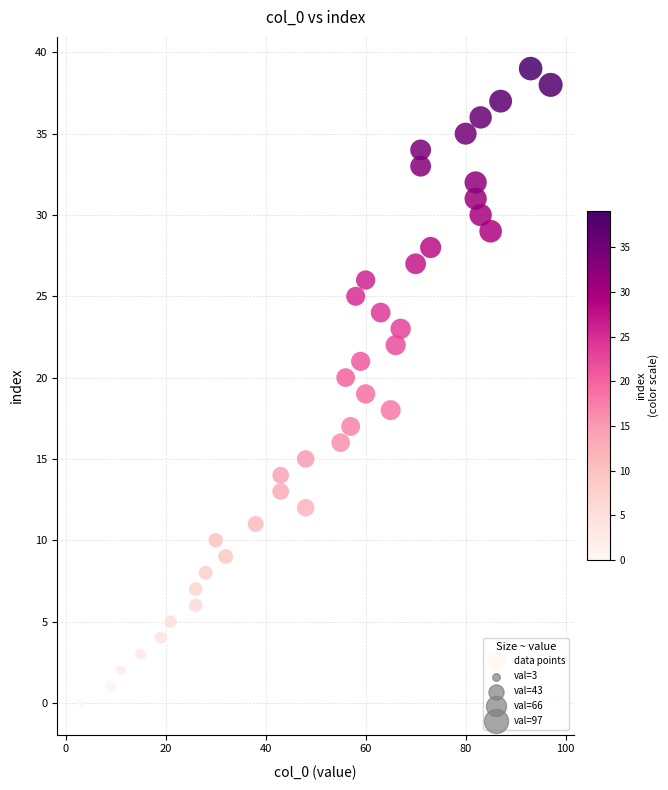

What is the range of Y values (max minus min)?

39